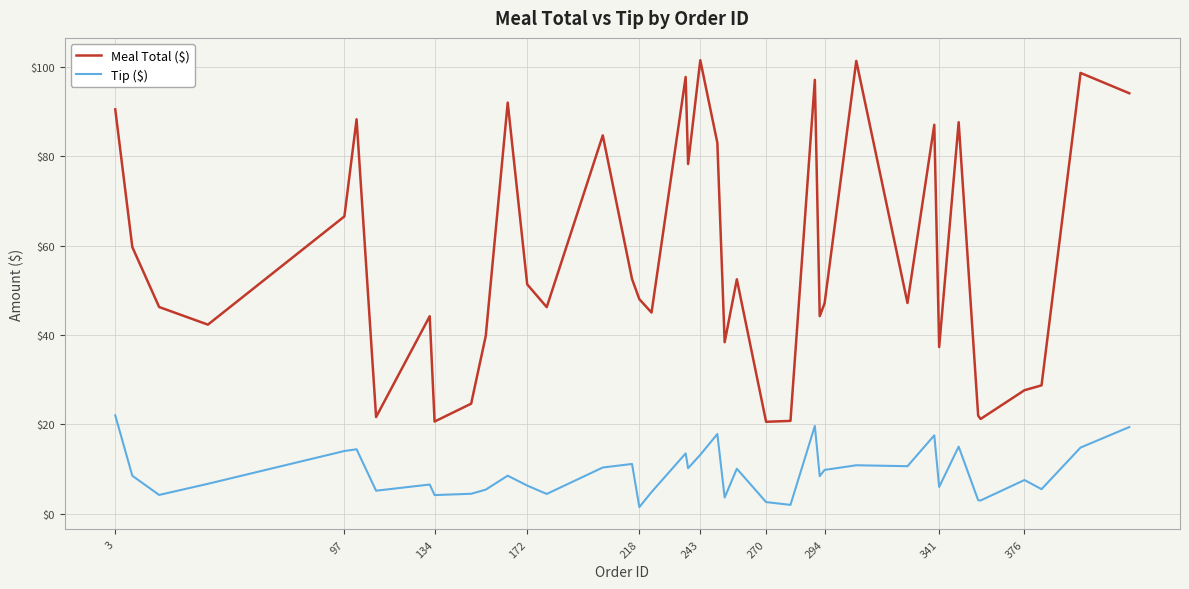

Which series has the largest total across all categories?

Meal Total ($)